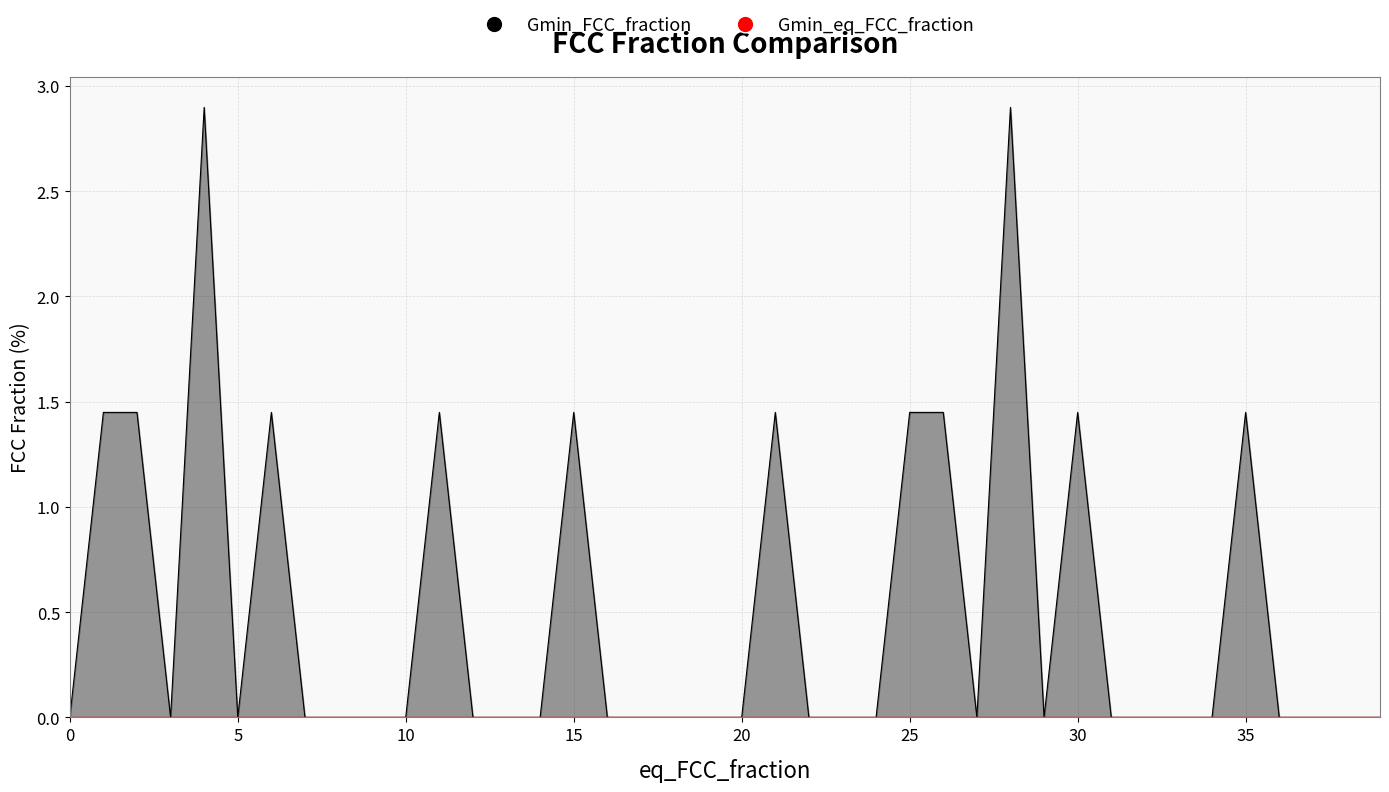

How many values are between 0 and 1?

28